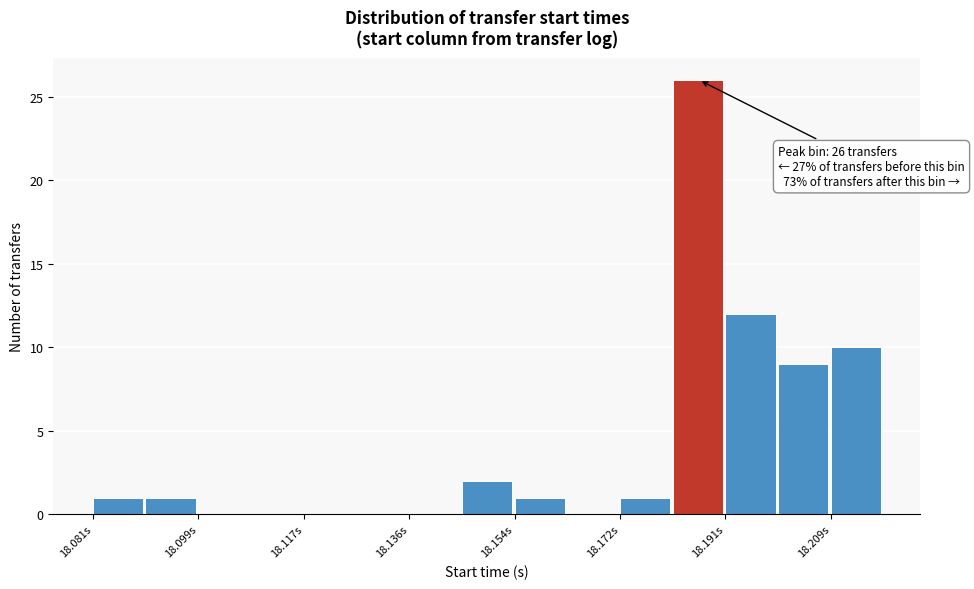

Which range on the x-axis has the tallest bar?

18.182 to 18.190